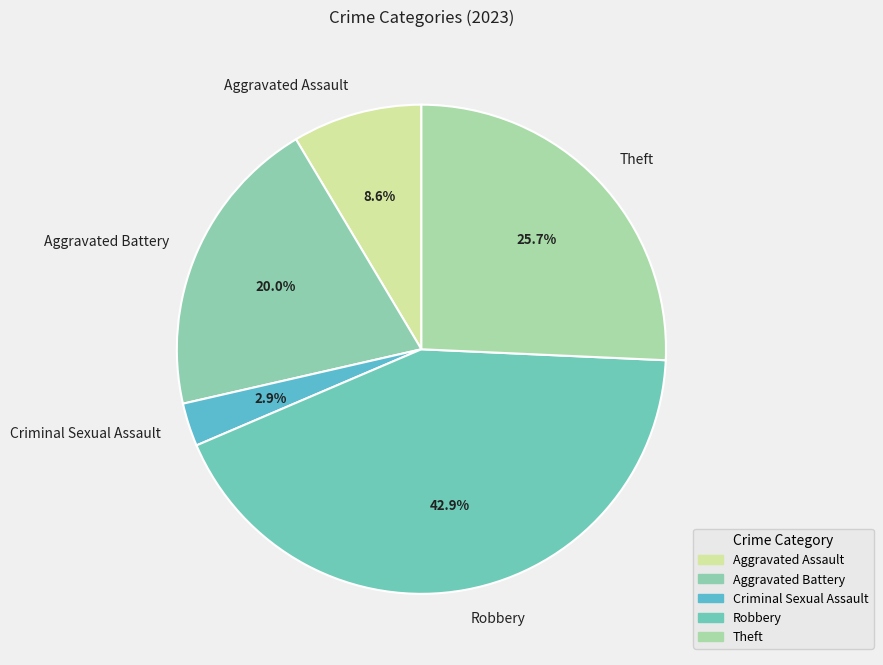

Which has a higher value, Criminal Sexual Assault or Aggravated Assault?

Aggravated Assault